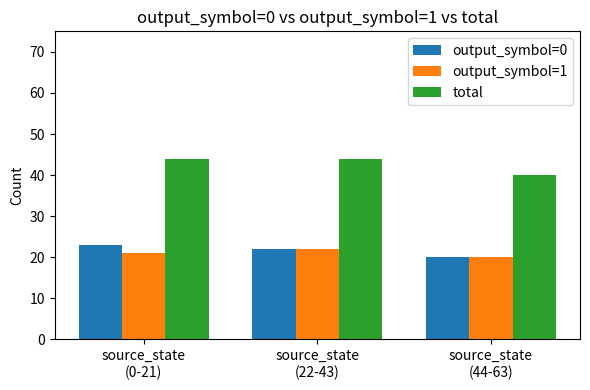

The output_symbol=1 series shows 15 at source_state
(22-43). True or false?

False